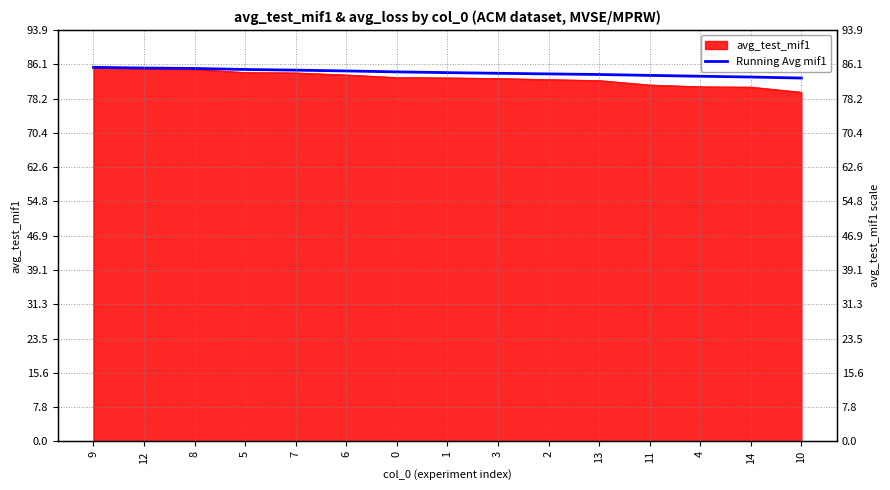

Rank the categories by value from lowest to highest.

10, 14, 4, 11, 13, 2, 3, 1, 0, 6, 7, 5, 8, 12, 9